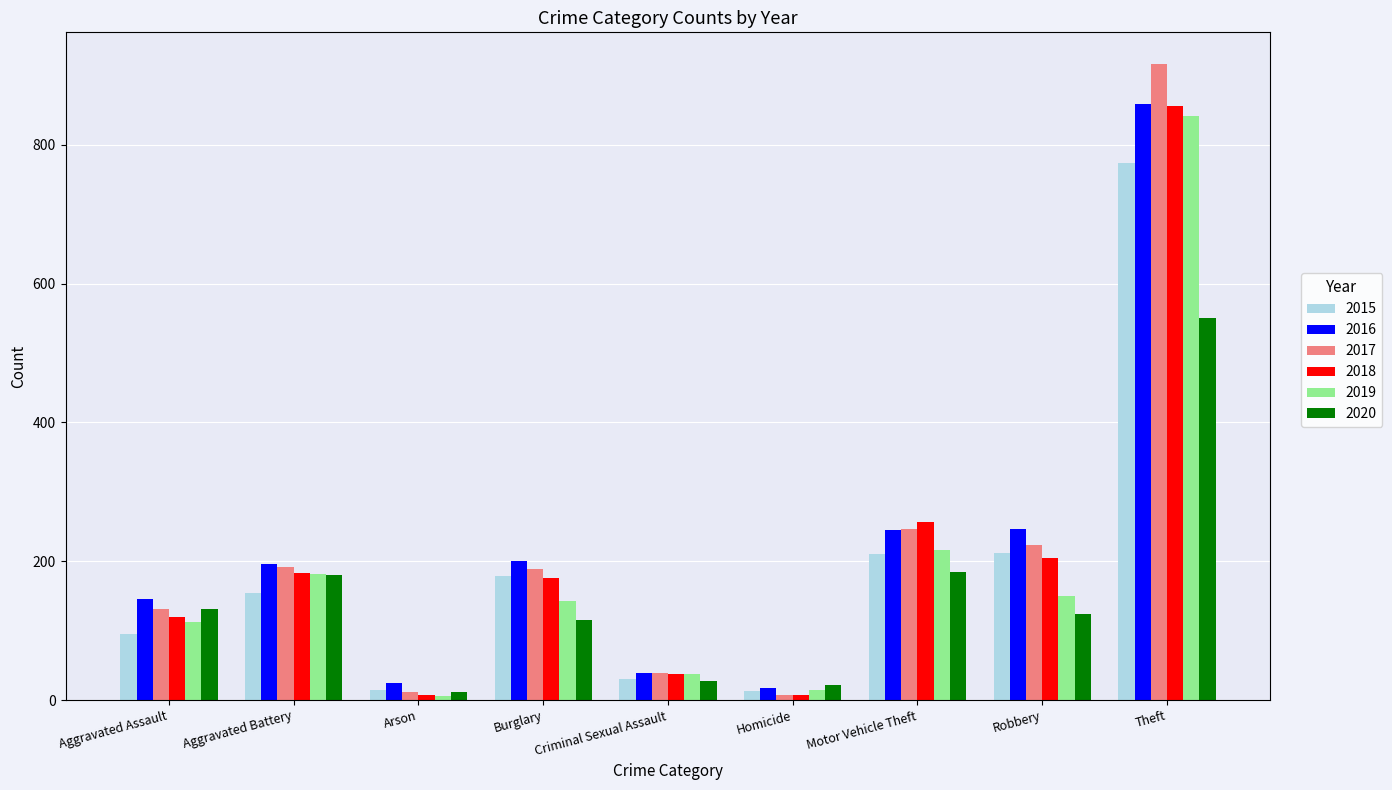

How many series are shown in this chart?

6